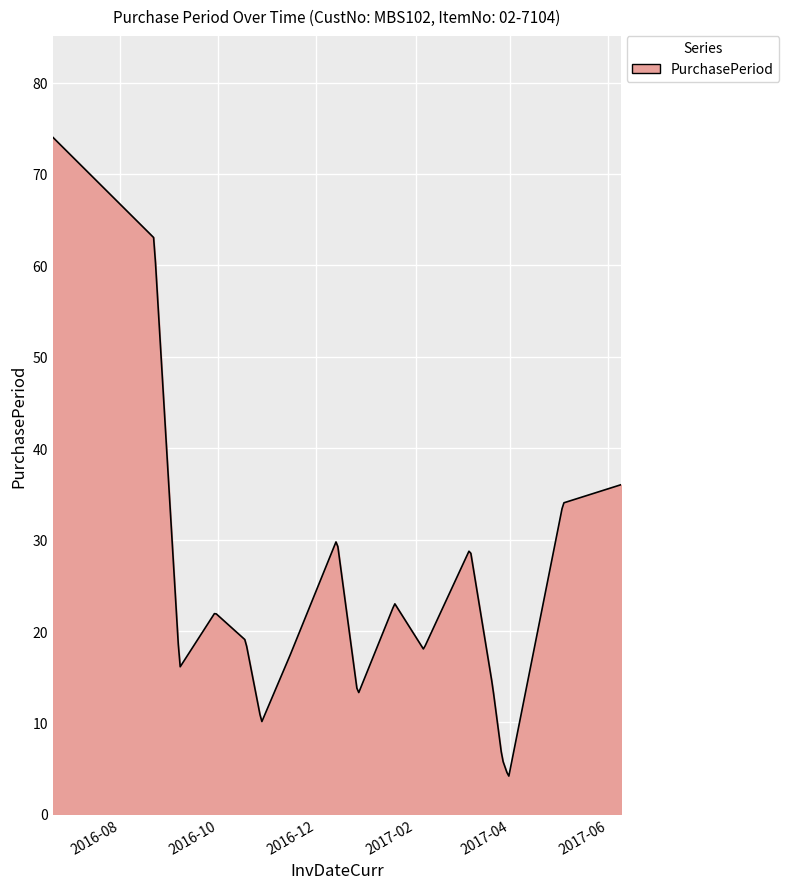

What is the greatest value displayed?

74.0